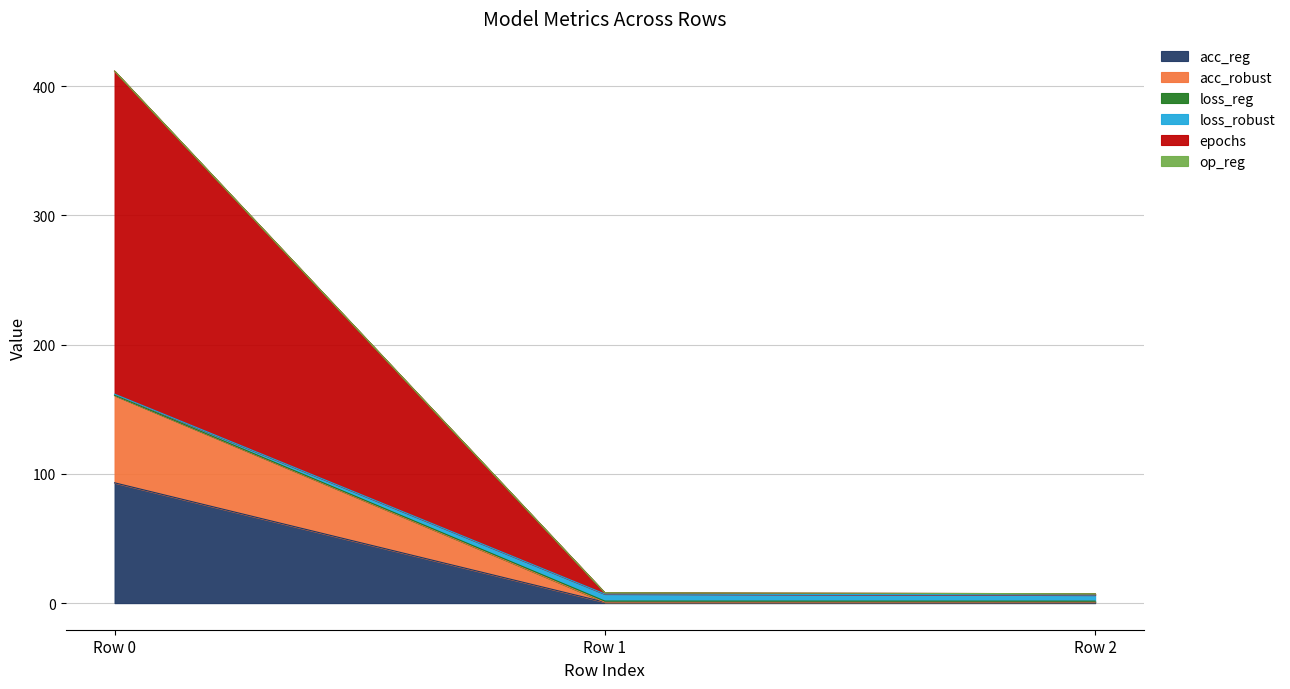

Does the chart have visible grid lines?

Yes